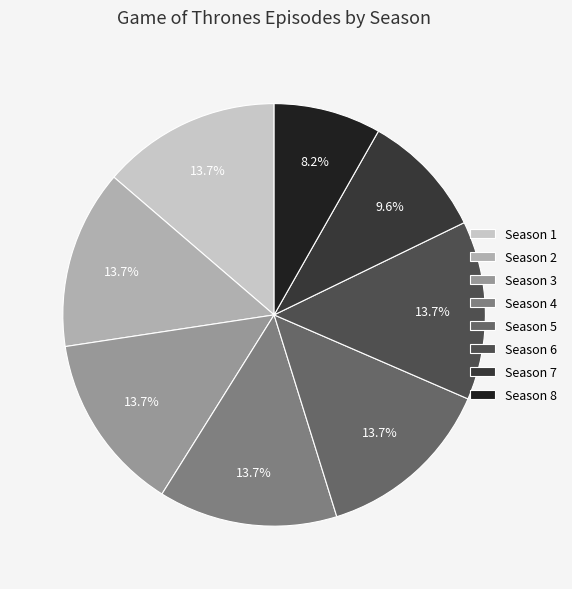

True or false: Season 4 accounts for 26% of the total.

False